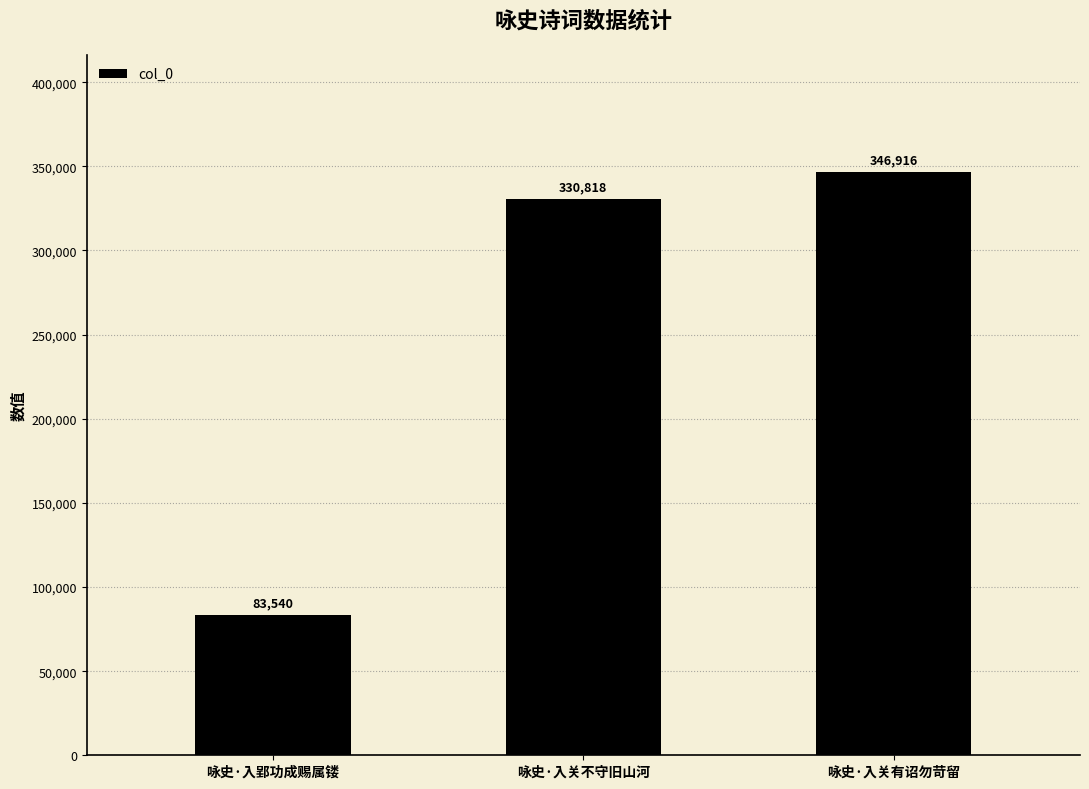

Does the chart contain stacked bars?

No